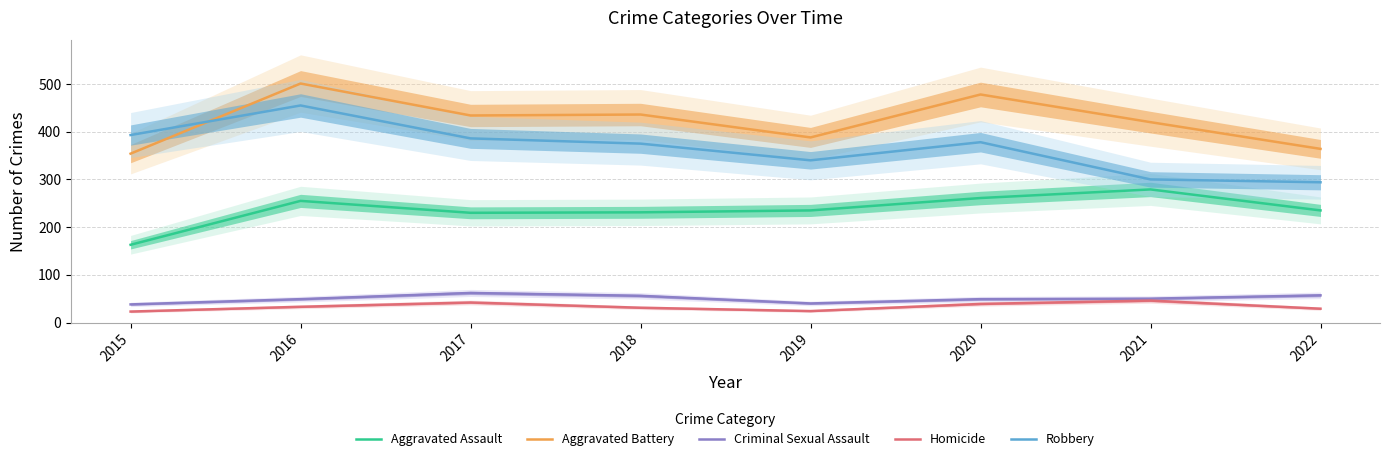

The Aggravated Battery series shows 622 at 2022. True or false?

False